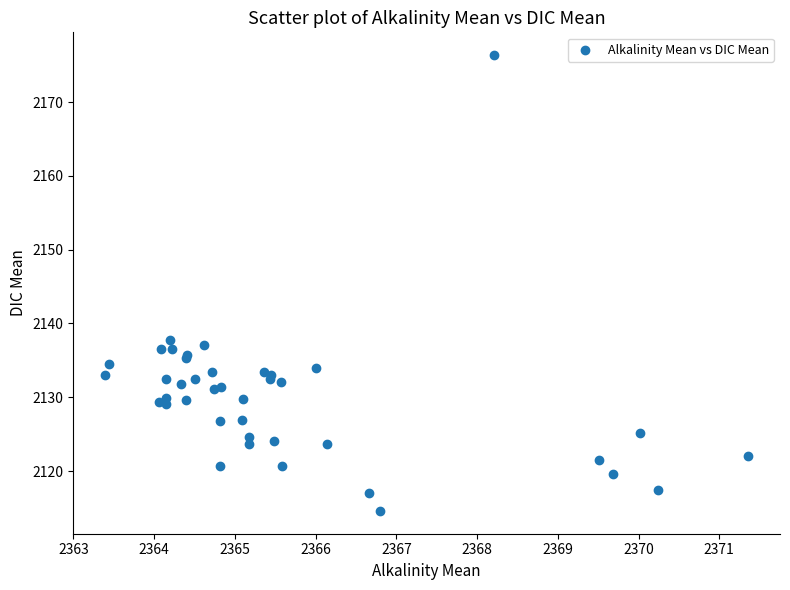

What Y value in the scatter plot is closest to 2145?

2137.8